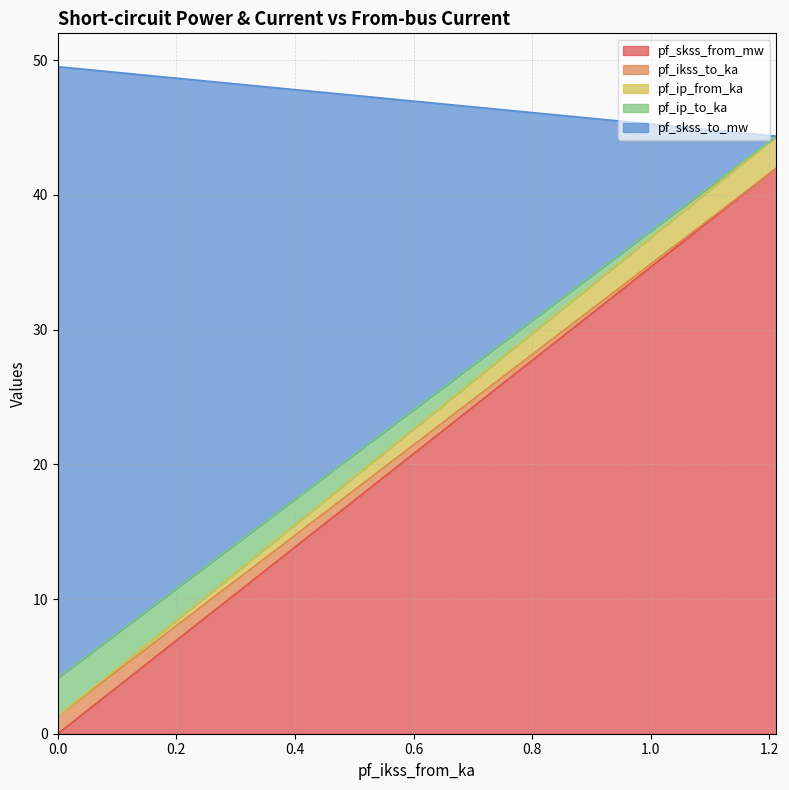

Is it true that pf_skss_to_mw equals 24.3 at 0.0?

False